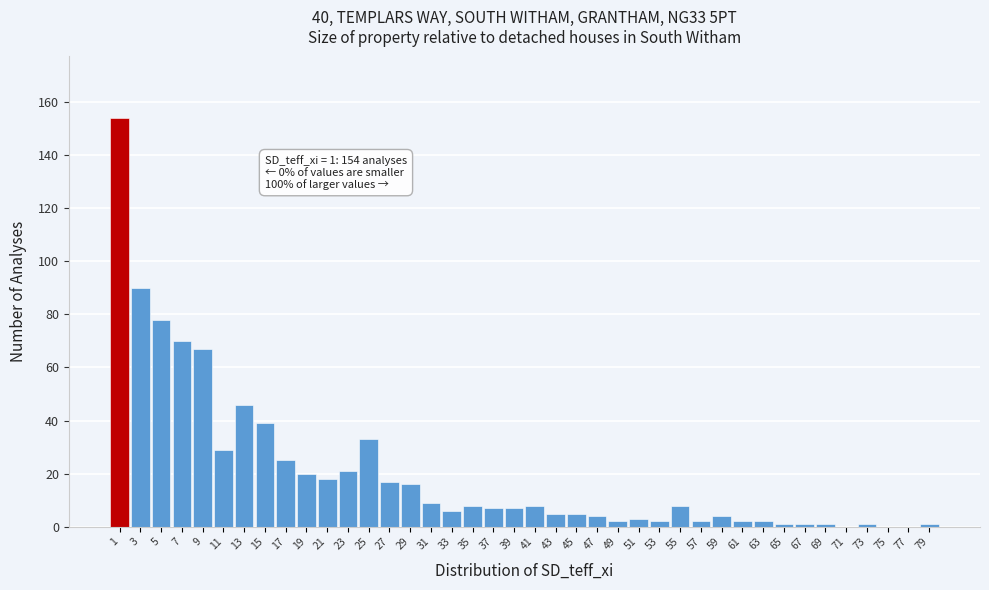

What is the greatest value displayed?

154